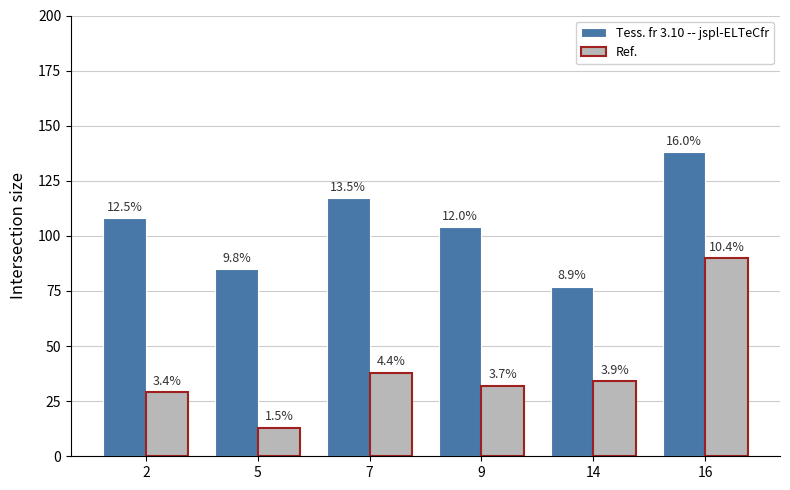

Is the value of Ref. at 9 greater than the value of Tess. fr 3.10 -- jspl-ELTeCfr at 7?

No